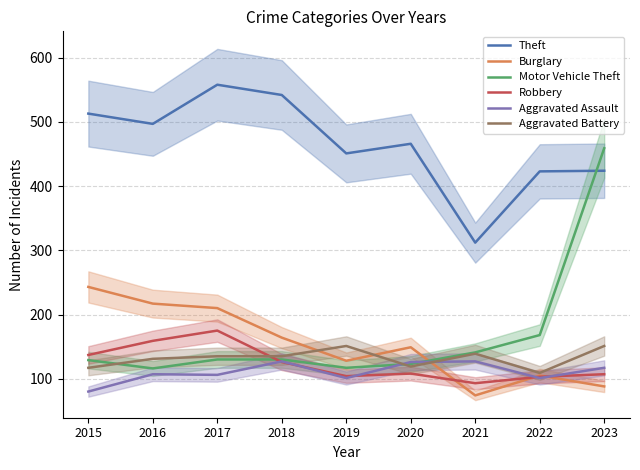

How many intersections are there between Aggravated Assault and Motor Vehicle Theft?

2